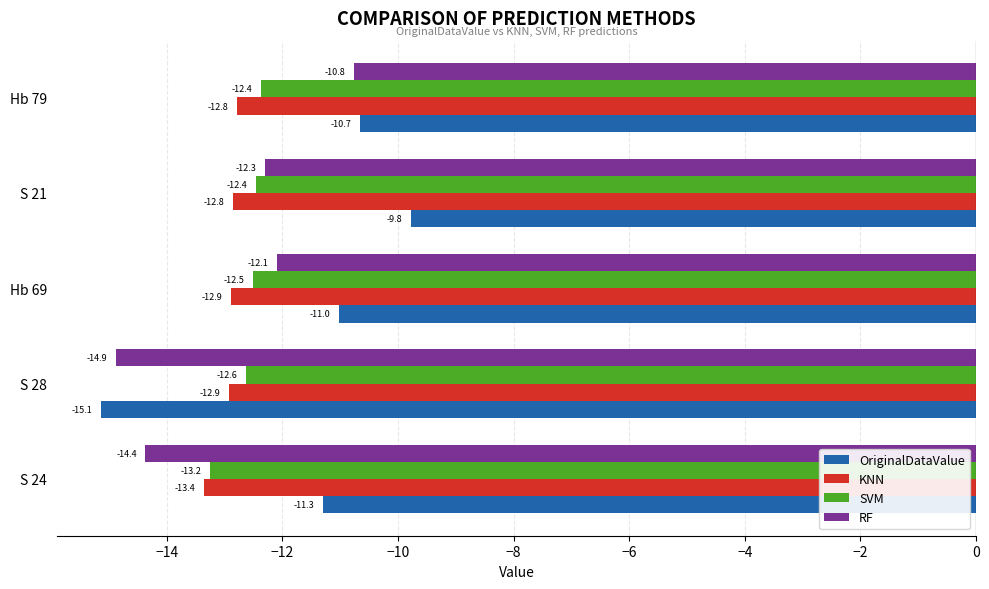

Read the OriginalDataValue value at S 28.

-15.1